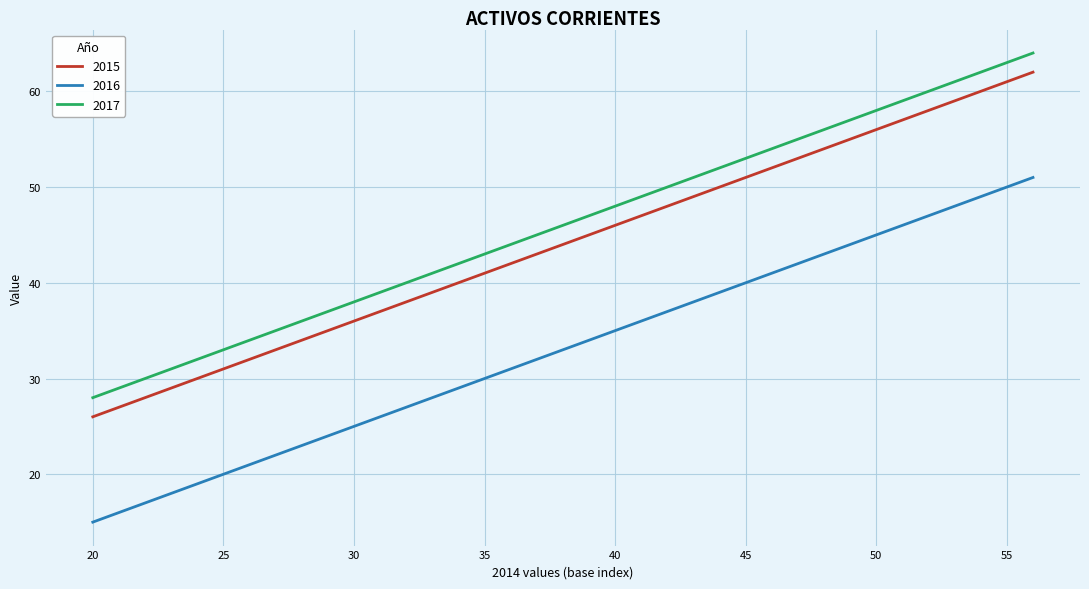

List the series in order of their overall mean, lowest first.

2016, 2015, 2017